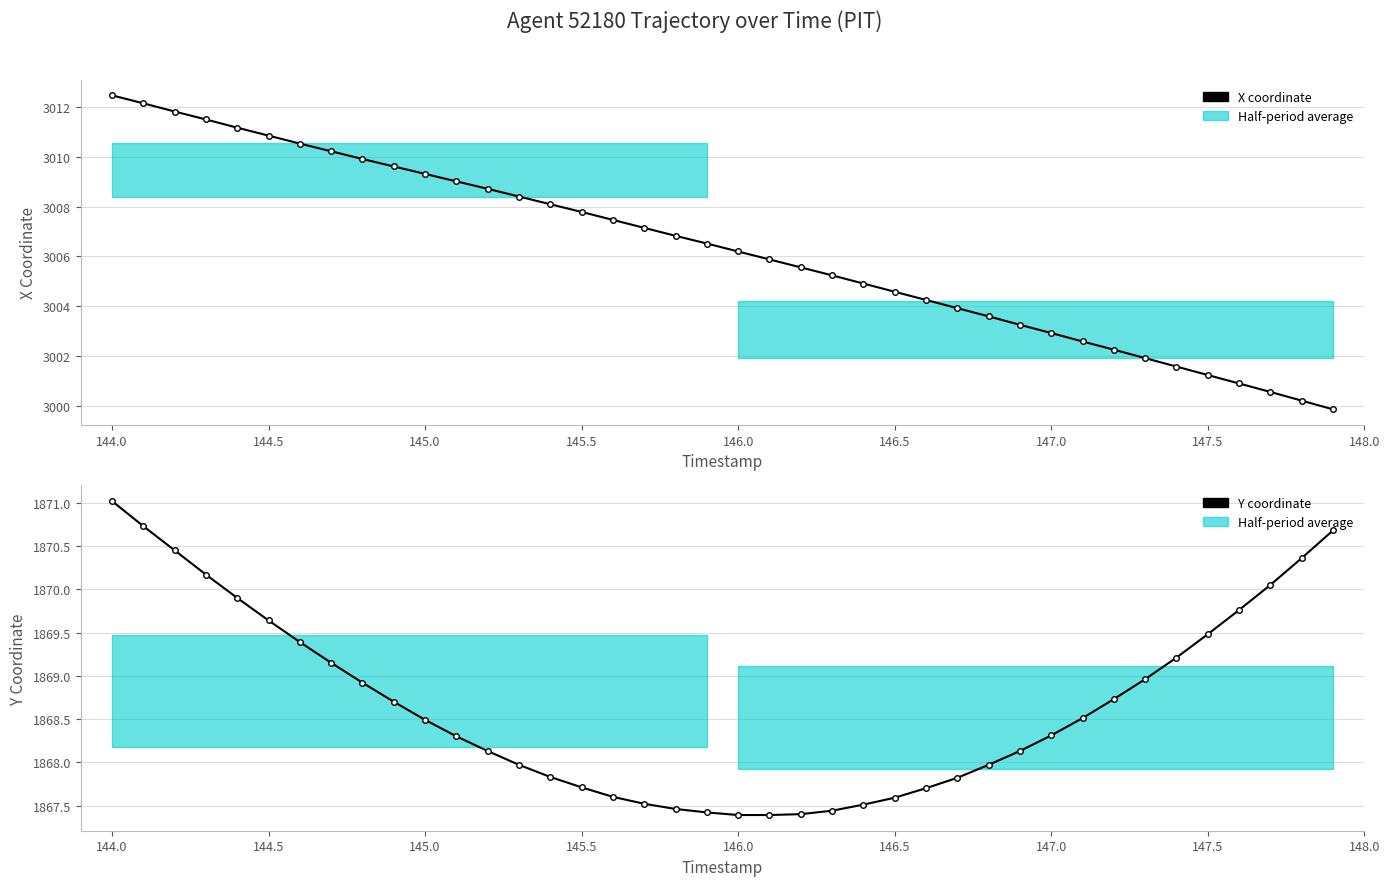

True or false: Y coordinate has more than 1 points higher than both neighbors.

False